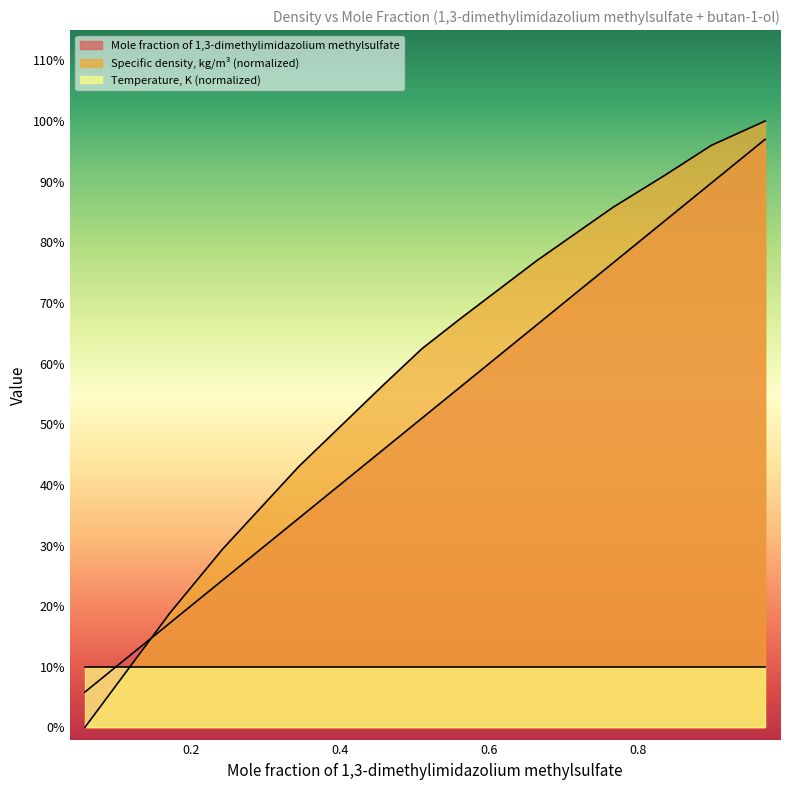

What is the sum of the Mole fraction of 1,3-dimethylimidazolium methylsulfate values at 0.4576 and 0.3449?

0.8